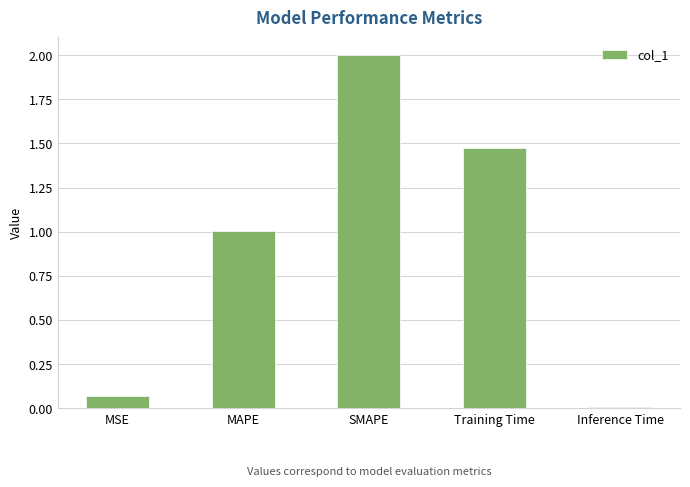

What is the change in value from SMAPE to Training Time?

-0.5